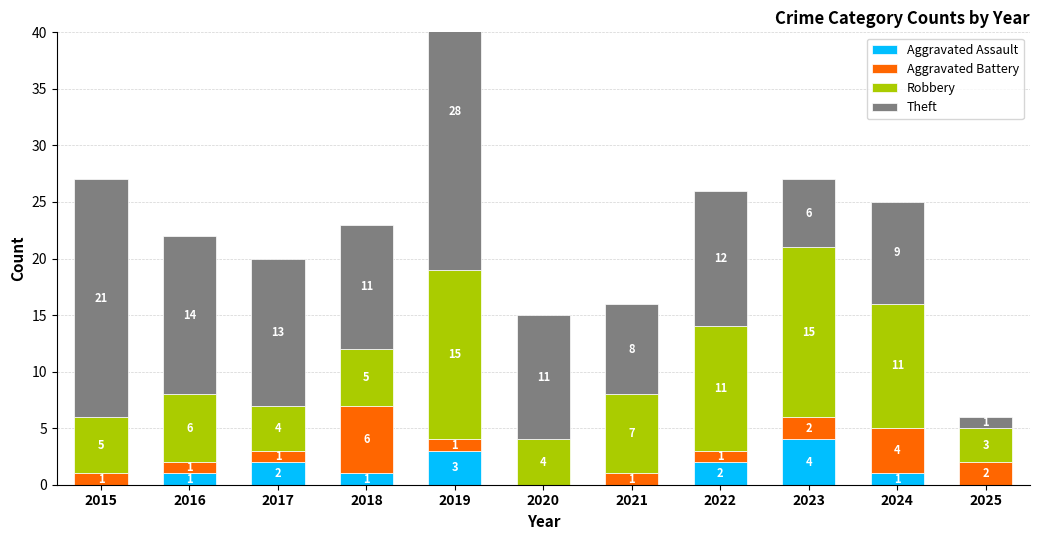

What are all the series names shown in the legend?

Aggravated Assault, Aggravated Battery, Robbery, Theft